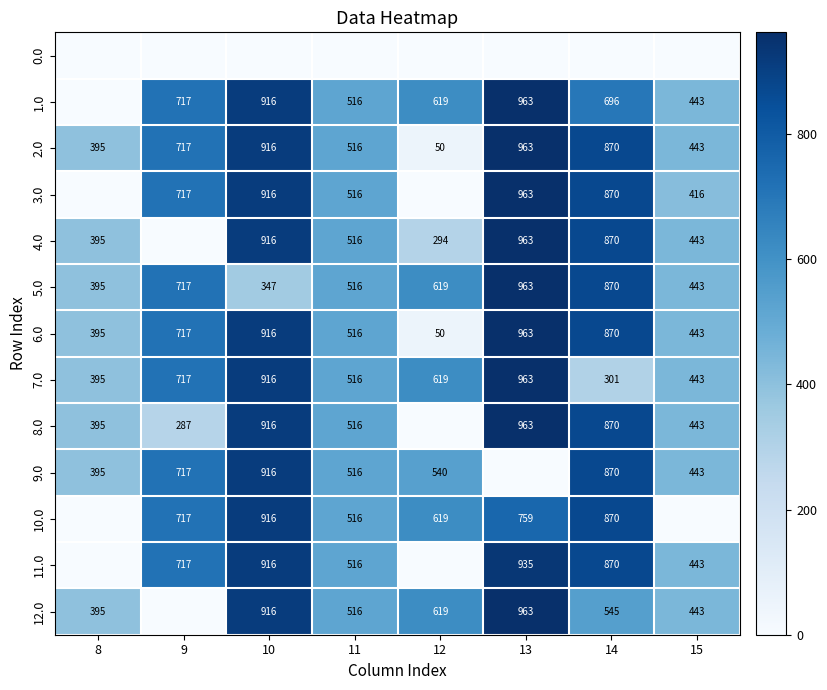

What is the total value across all series at 13?

10358.2